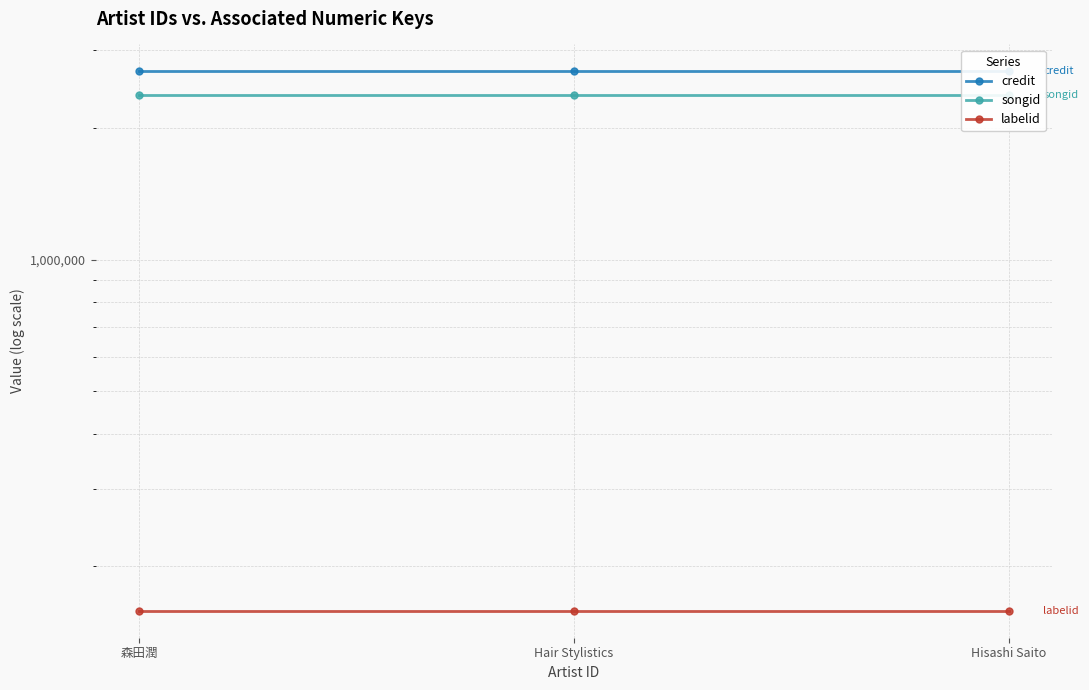

Reading left to right, extract all data points from this chart.

credit: 2687584	2687584	2687584
songid: 2369819	2369819	2369819
labelid: 157993	157993	157993